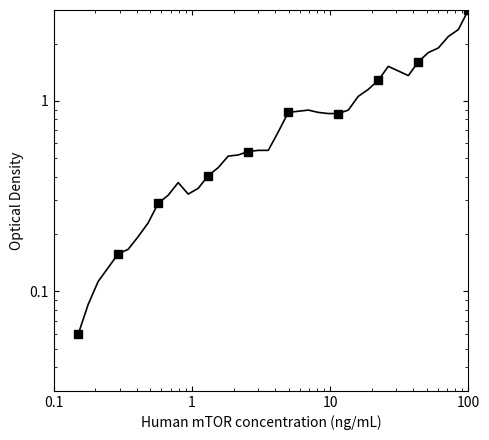

How many interior local valleys (lower than both neighbors) does the data have?

2